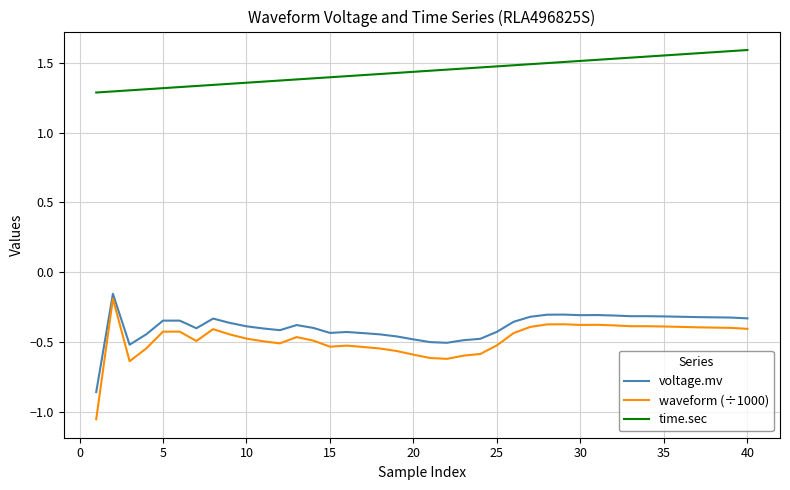

What is the difference between the maximum and minimum values in the waveform (÷1000) series?

0.9